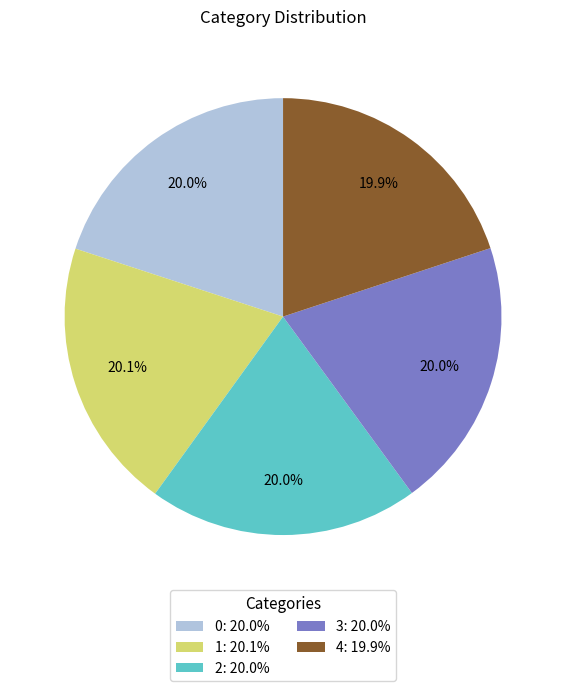

Does 2 account for over 50% of the chart?

No